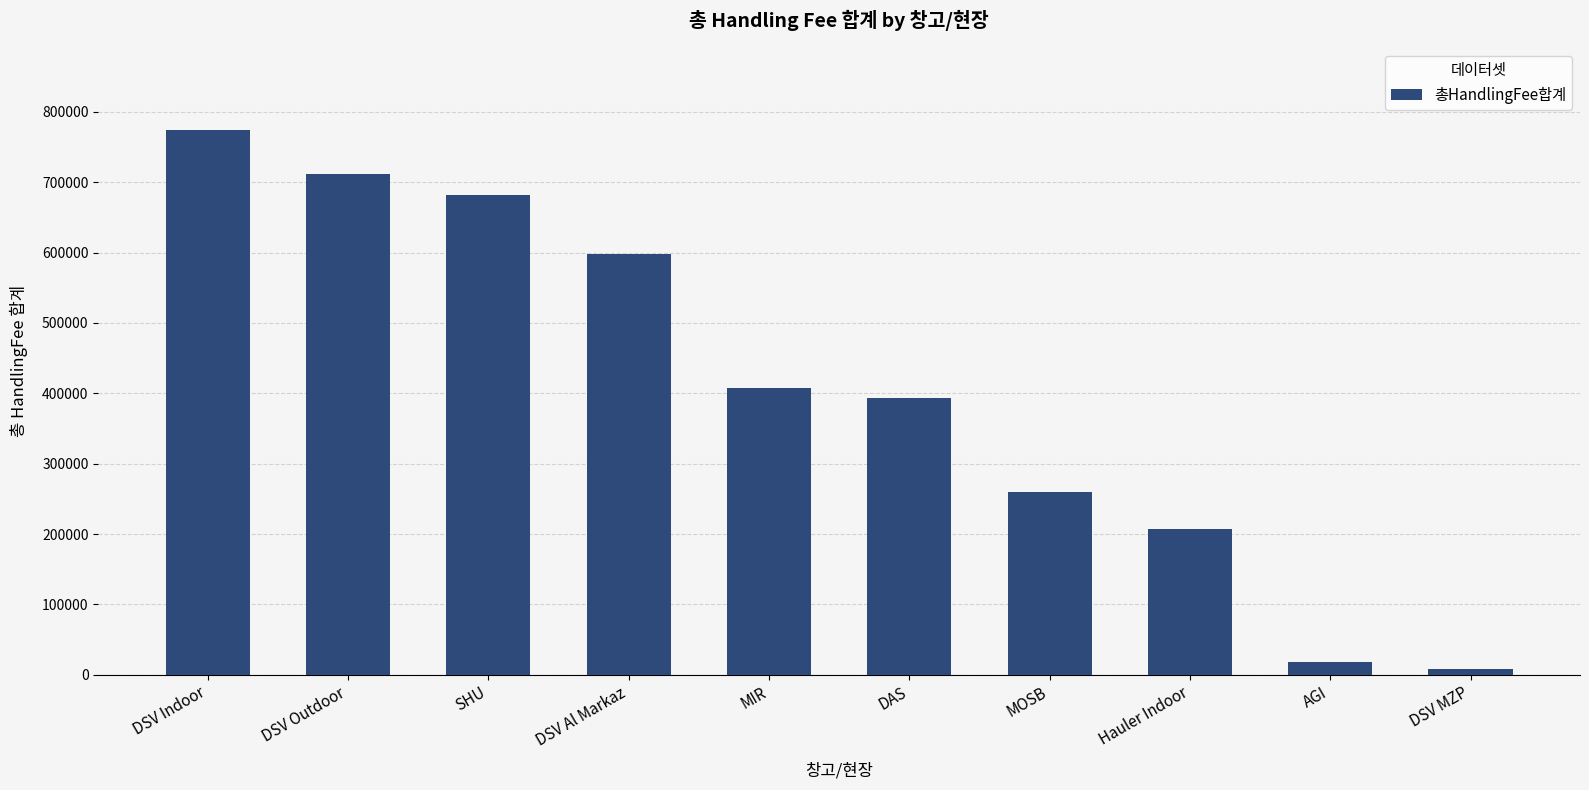

List the labels in order of value, largest first.

DSV Indoor, DSV Outdoor, SHU, DSV Al Markaz, MIR, DAS, MOSB, Hauler Indoor, AGI, DSV MZP